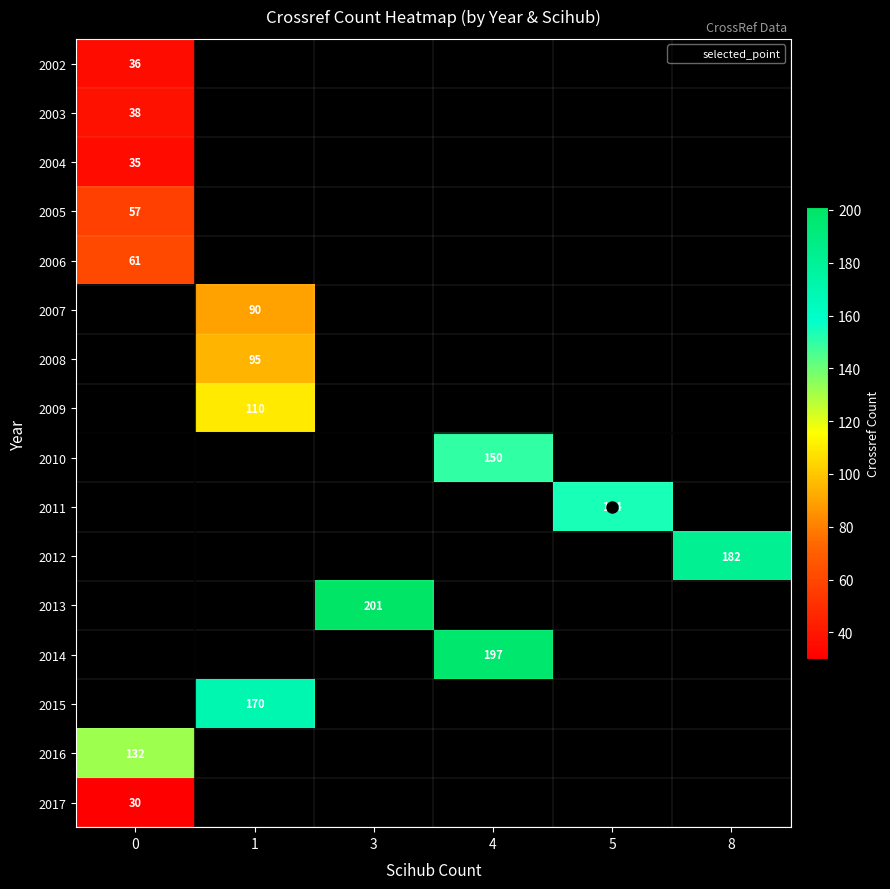

How many distinct data groups are displayed?

16